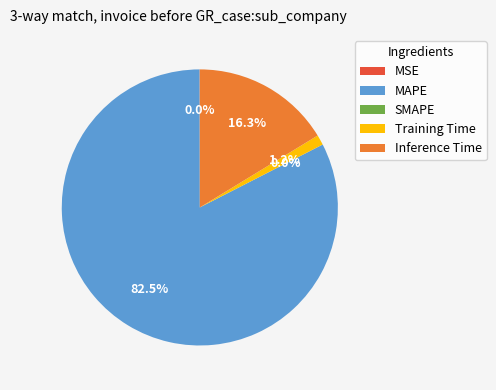

Which category accounts for the majority?

MAPE